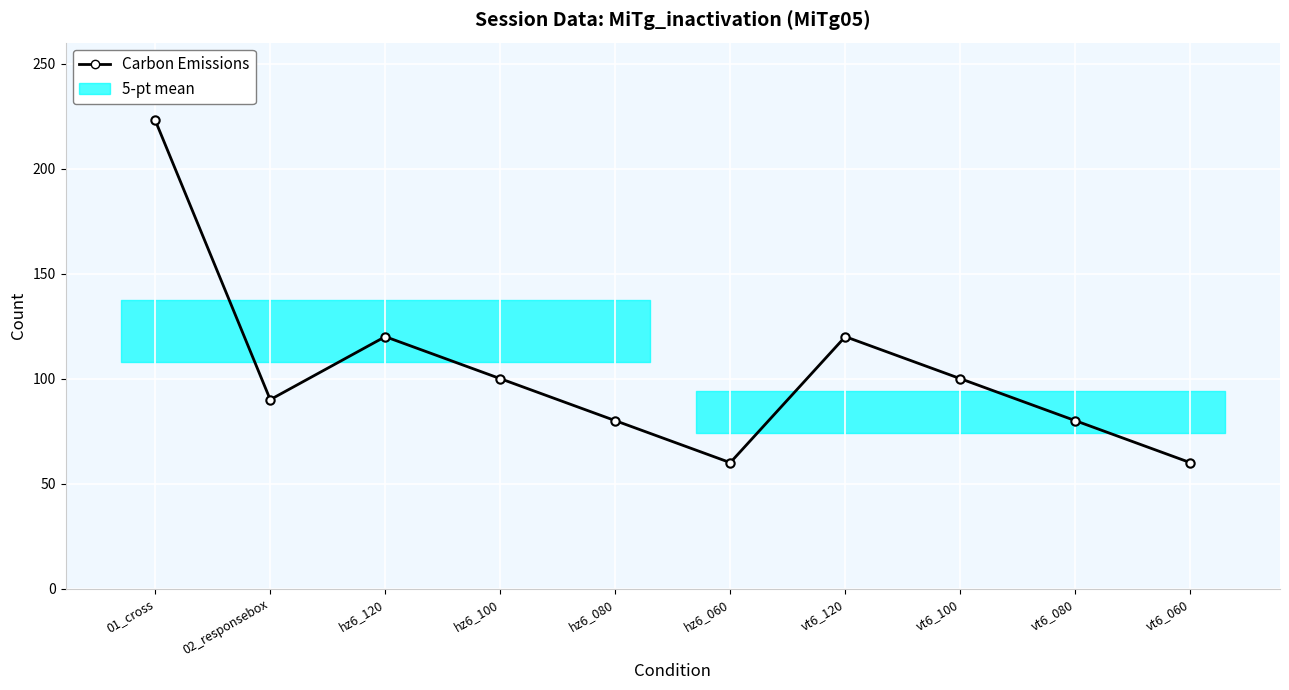

At which category does the data reach its first local valley?

02_responsebox